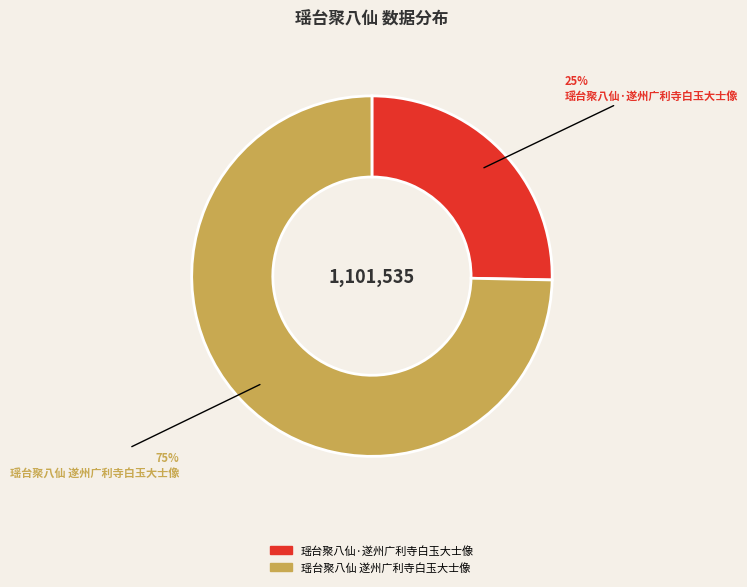

To the nearest percent, what is the average slice percentage?

50%